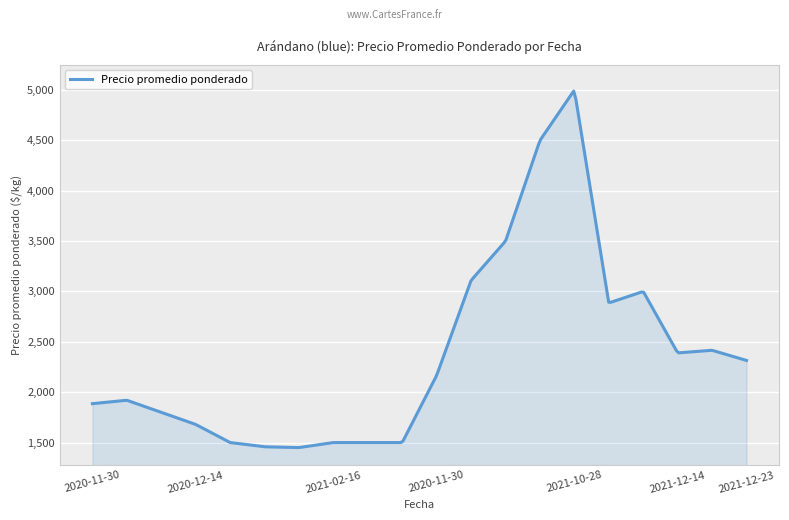

Does the chart display data point markers on the line(s)?

No